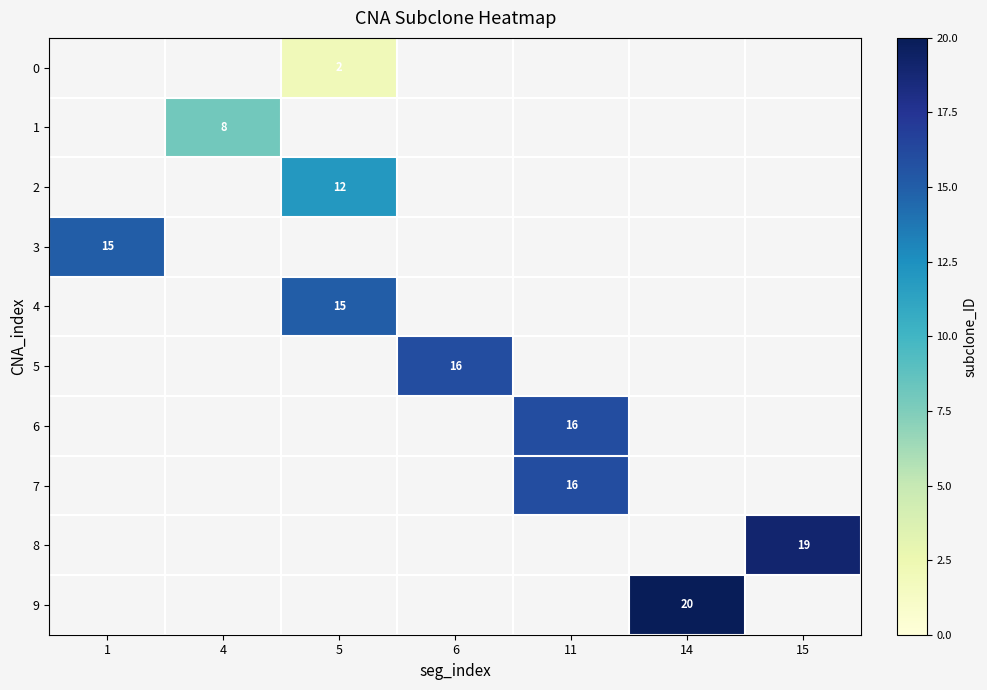

The value of 7 at 11 is 16. True or false?

True